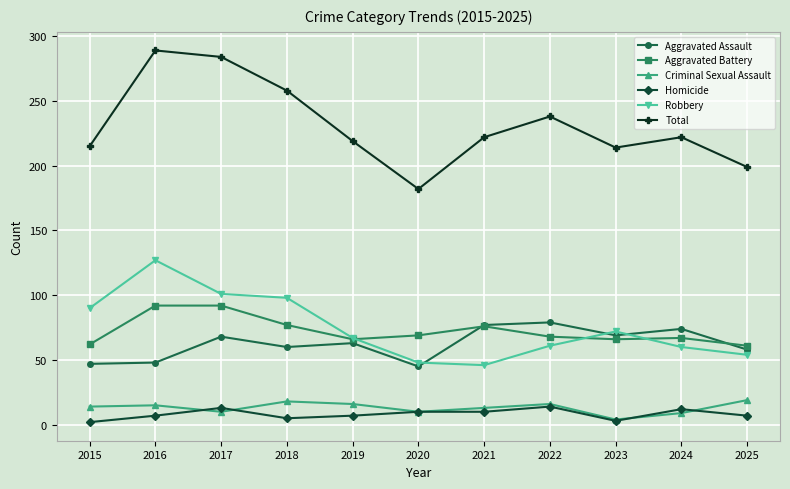

True or false: Criminal Sexual Assault and Robbery intersect in this chart.

False